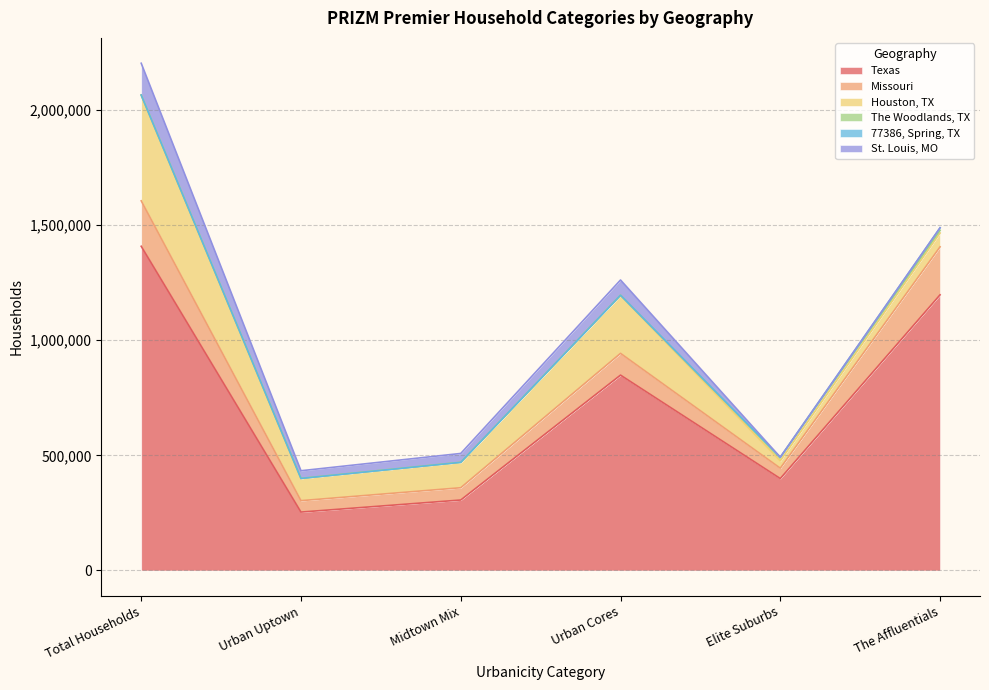

Is the value of Texas at Midtown Mix greater than the value of St. Louis, MO at Midtown Mix?

Yes